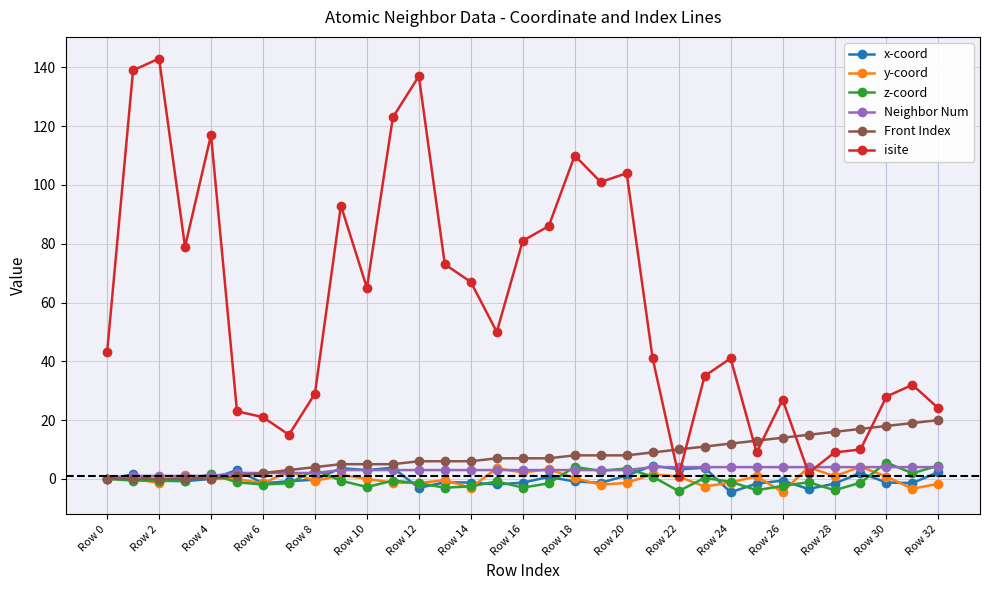

What is the lowest value of the y-coord series?

-4.5